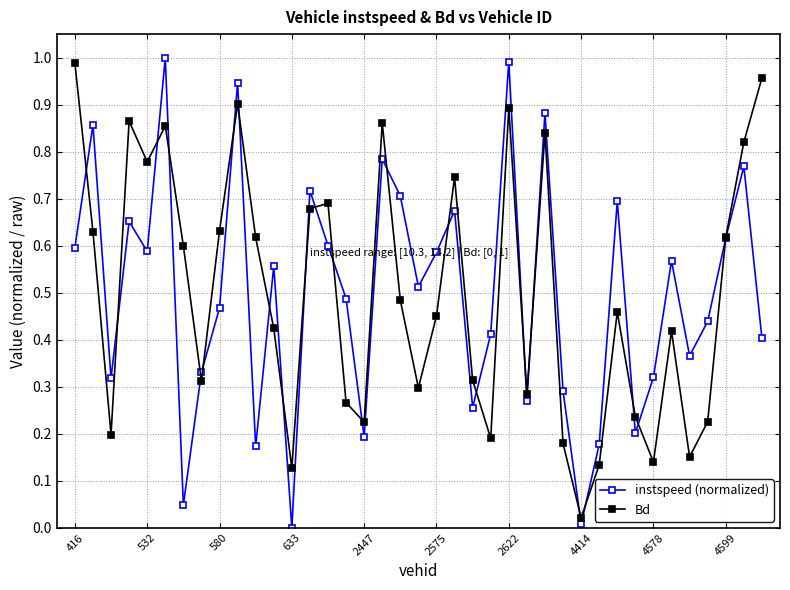

How many interior local peaks does the Bd series have?

10